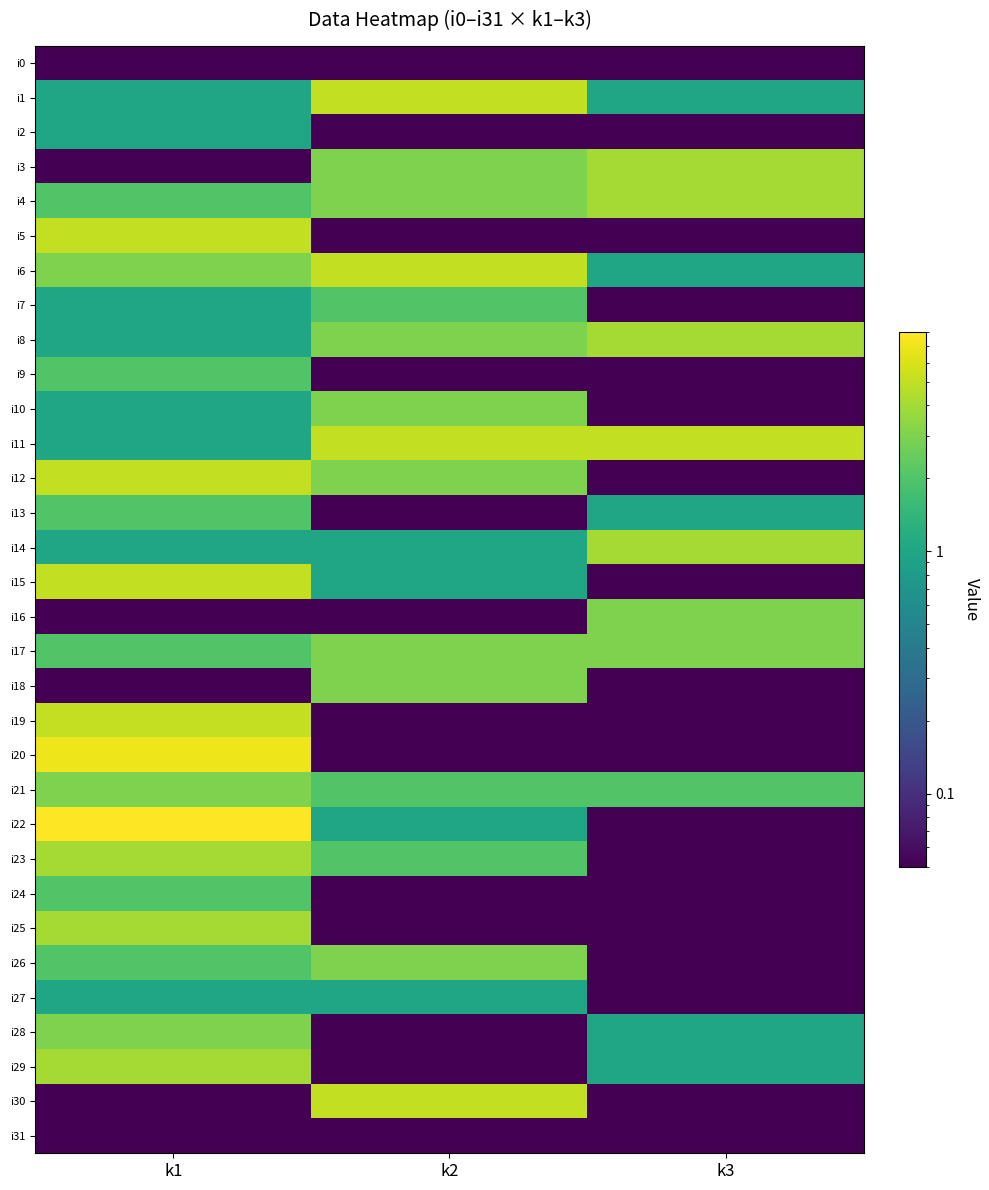

Reading left to right, what are all the values shown in this chart?

i0: k1=0.1	k2=0.1	k3=0.1
i1: k1=1.0	k2=5.0	k3=1.0
i2: k1=1.0	k2=0.1	k3=0.1
i3: k1=0.1	k2=3.0	k3=4.0
i4: k1=2.0	k2=3.0	k3=4.0
i5: k1=5.0	k2=0.1	k3=0.1
i6: k1=3.0	k2=5.0	k3=1.0
i7: k1=1.0	k2=2.0	k3=0.1
i8: k1=1.0	k2=3.0	k3=4.0
i9: k1=2.0	k2=0.1	k3=0.1
i10: k1=1.0	k2=3.0	k3=0.1
i11: k1=1.0	k2=5.0	k3=5.0
i12: k1=5.0	k2=3.0	k3=0.1
i13: k1=2.0	k2=0.1	k3=1.0
i14: k1=1.0	k2=1.0	k3=4.0
i15: k1=5.0	k2=1.0	k3=0.1
i16: k1=0.1	k2=0.1	k3=3.0
i17: k1=2.0	k2=3.0	k3=3.0
i18: k1=0.1	k2=3.0	k3=0.1
i19: k1=5.0	k2=0.1	k3=0.1
i20: k1=7.0	k2=0.1	k3=0.1
i21: k1=3.0	k2=2.0	k3=2.0
i22: k1=8.0	k2=1.0	k3=0.1
i23: k1=4.0	k2=2.0	k3=0.1
i24: k1=2.0	k2=0.1	k3=0.1
i25: k1=4.0	k2=0.1	k3=0.1
i26: k1=2.0	k2=3.0	k3=0.1
i27: k1=1.0	k2=1.0	k3=0.1
i28: k1=3.0	k2=0.1	k3=1.0
i29: k1=4.0	k2=0.1	k3=1.0
i30: k1=0.1	k2=5.0	k3=0.1
i31: k1=0.1	k2=0.1	k3=0.1